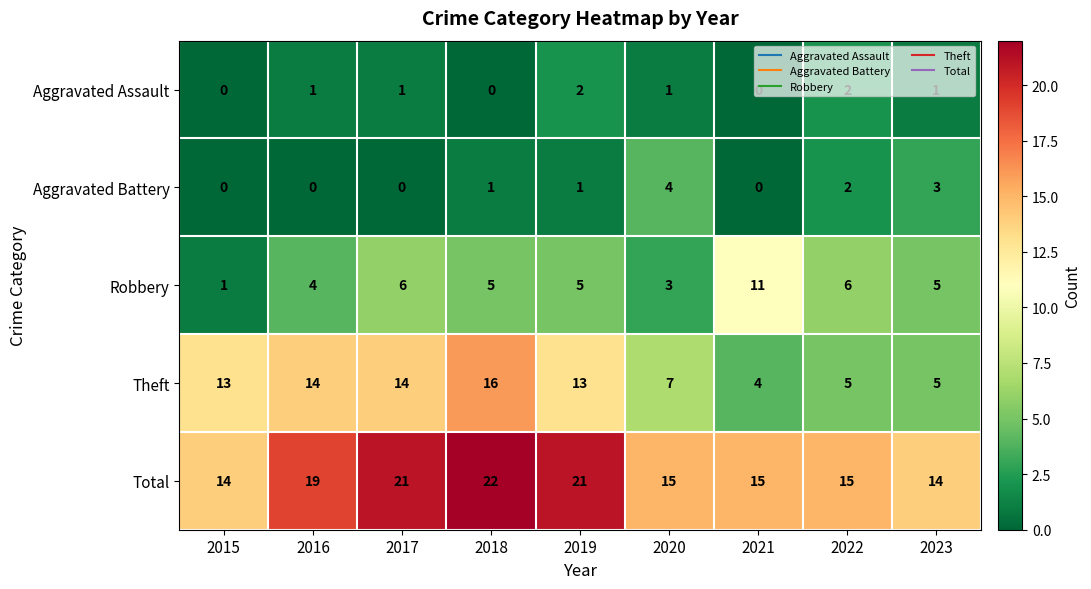

How many data points does each series have?

9